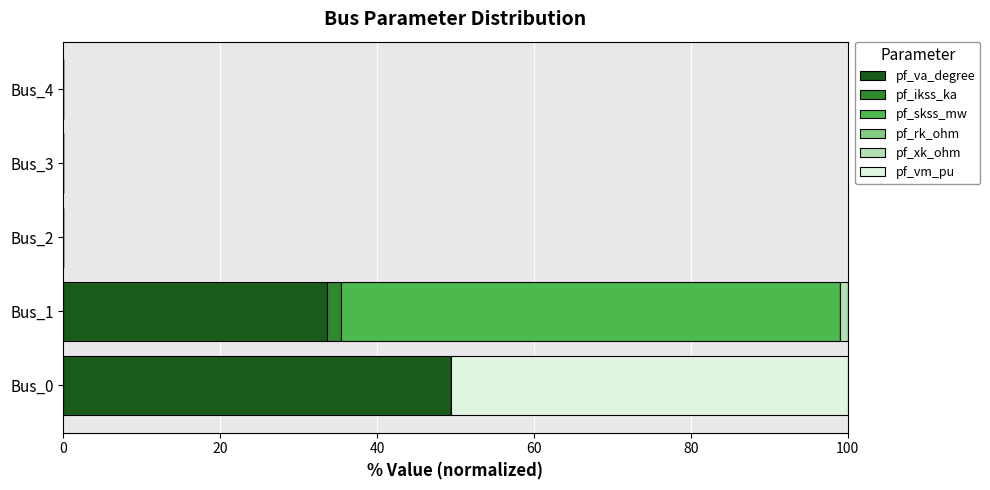

What is the maximum value for pf_va_degree?

49.4